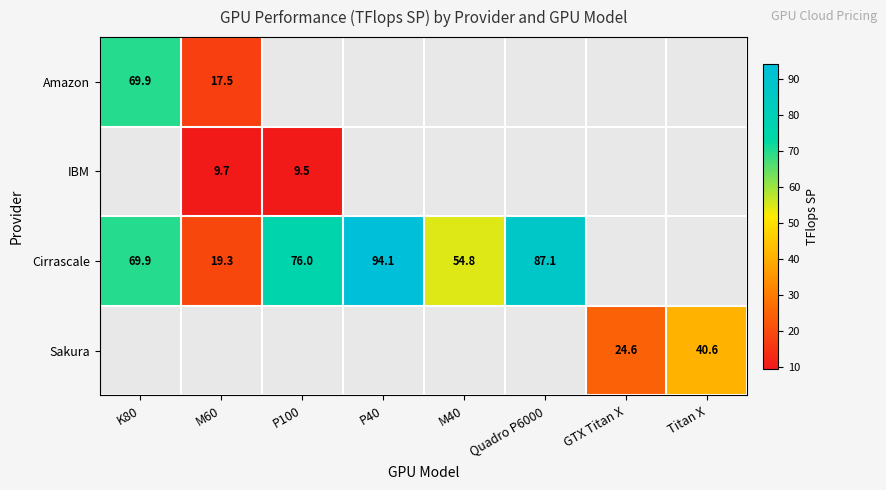

Which series changed the most between M60 and Quadro P6000?

Cirrascale